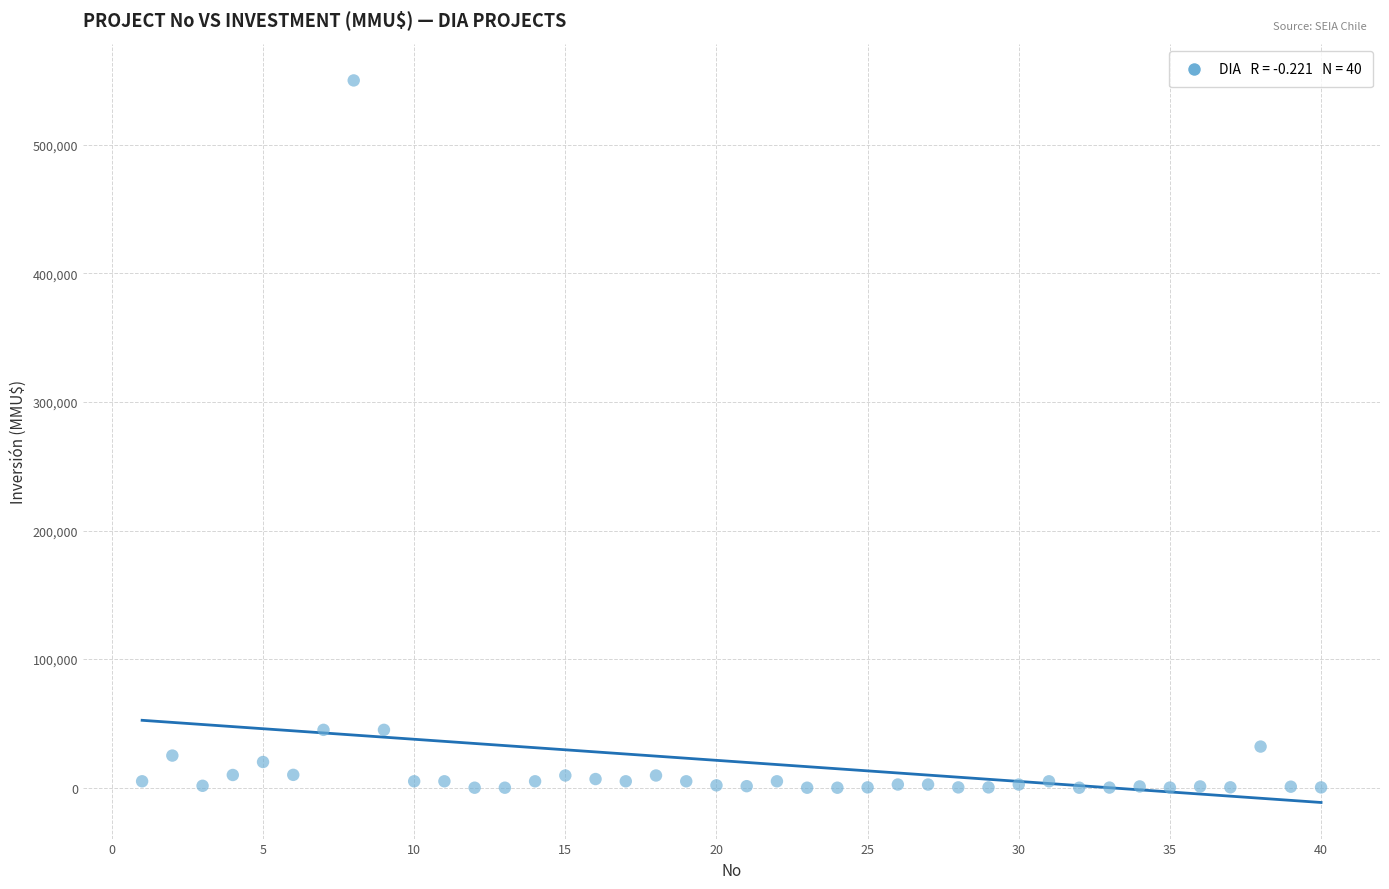

What is the range of X values (max minus min)?

39